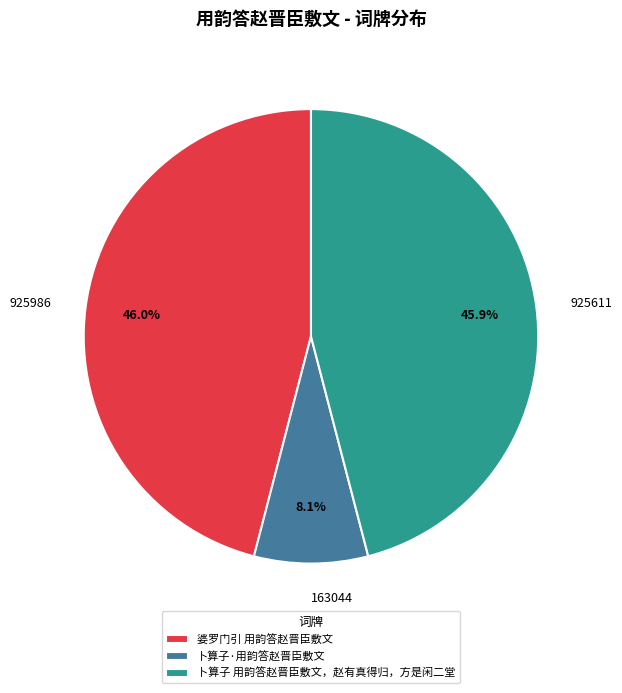

Do 卜算子·用韵答赵晋臣敷文 and 婆罗门引 用韵答赵晋臣敷文 together represent more than half of the pie?

Yes